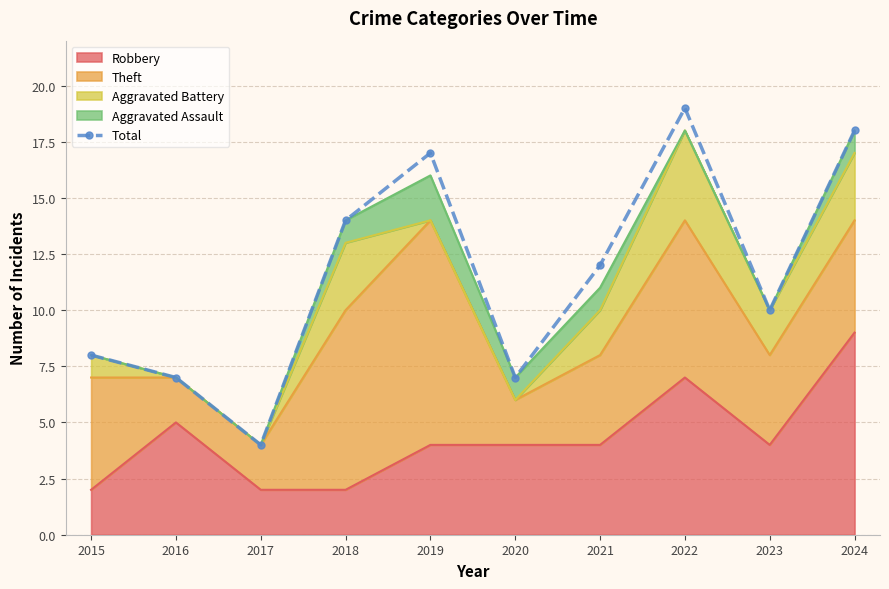

What is the value of the 10th point from the left?

18